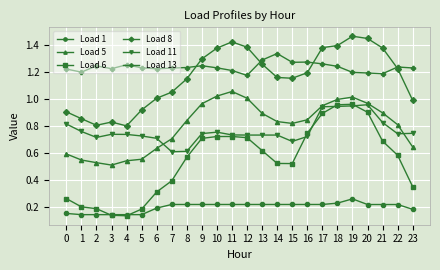

What are all the series names shown in the legend?

Load 1, Load 5, Load 6, Load 8, Load 11, Load 13